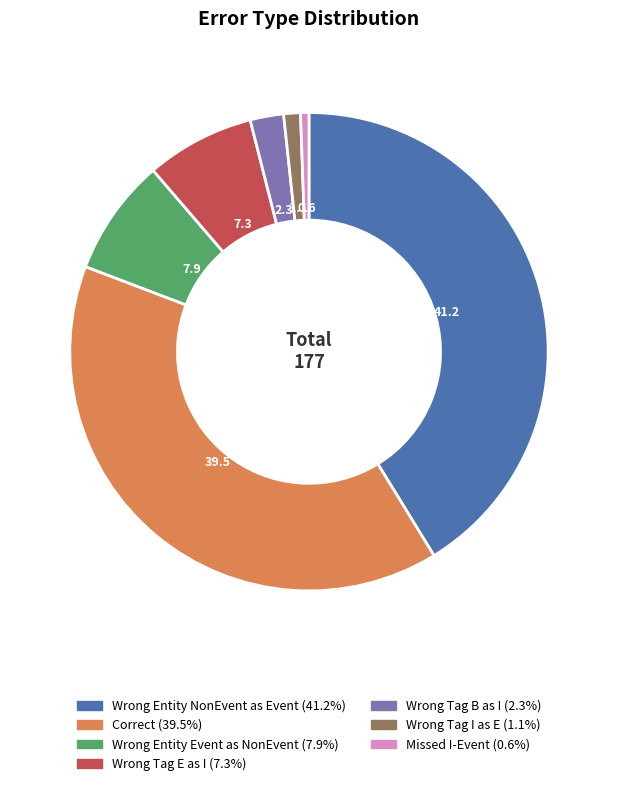

Combined, do Wrong Tag I as E (1.1%) and Wrong Entity NonEvent as Event (41.2%) account for over 50%?

No